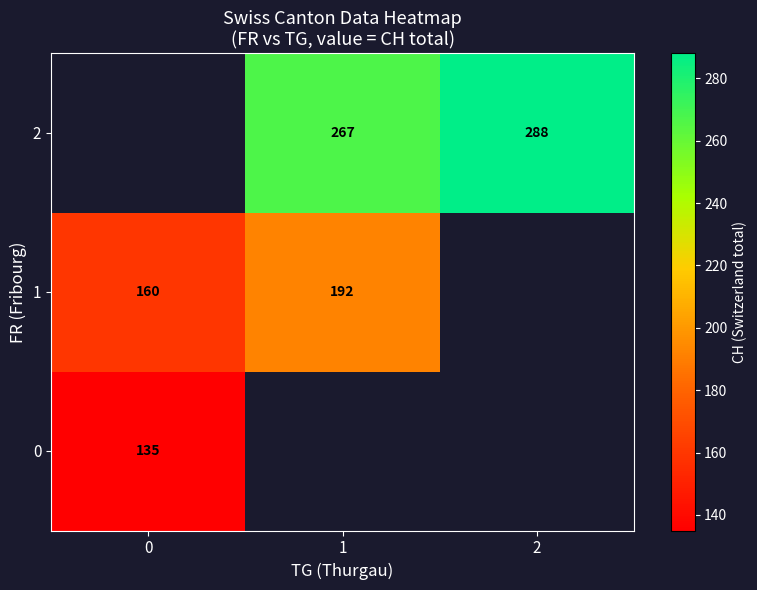

At how many categories does at least one series exceed 192?

2